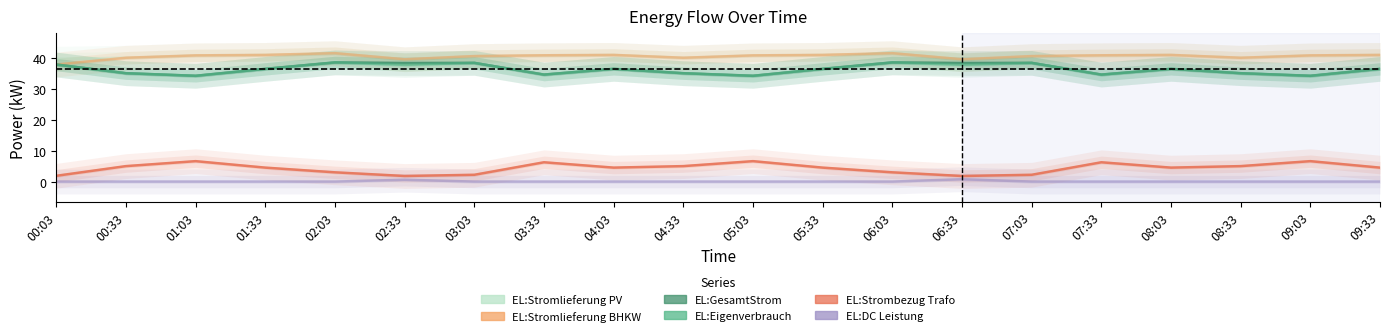

True or false: EL:DC Leistung and EL:GesamtStrom cross at least once.

False